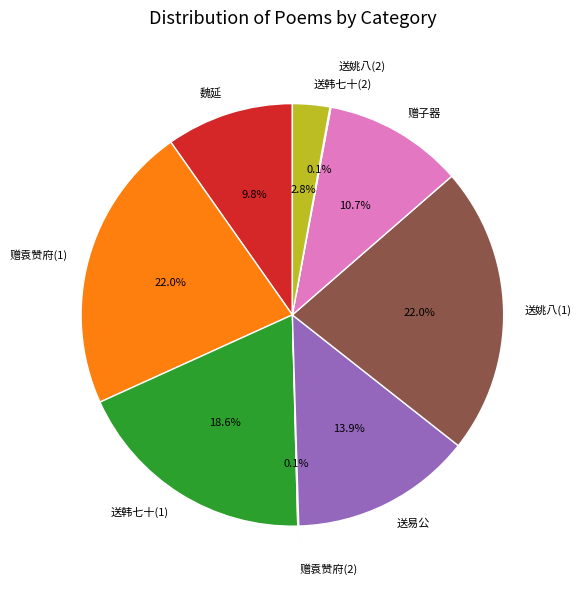

Approximately how many times larger is the value at 魏延 compared to 赠袁赞府(1)?

0.4